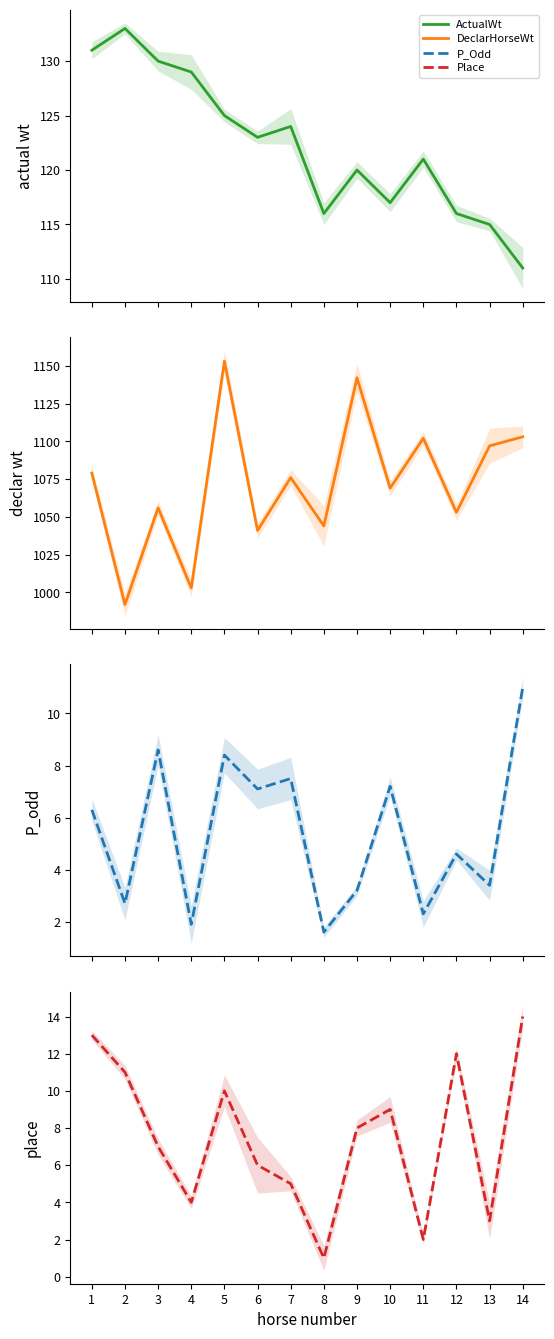

True or false: DeclarHorseWt and Place cross at least once.

False